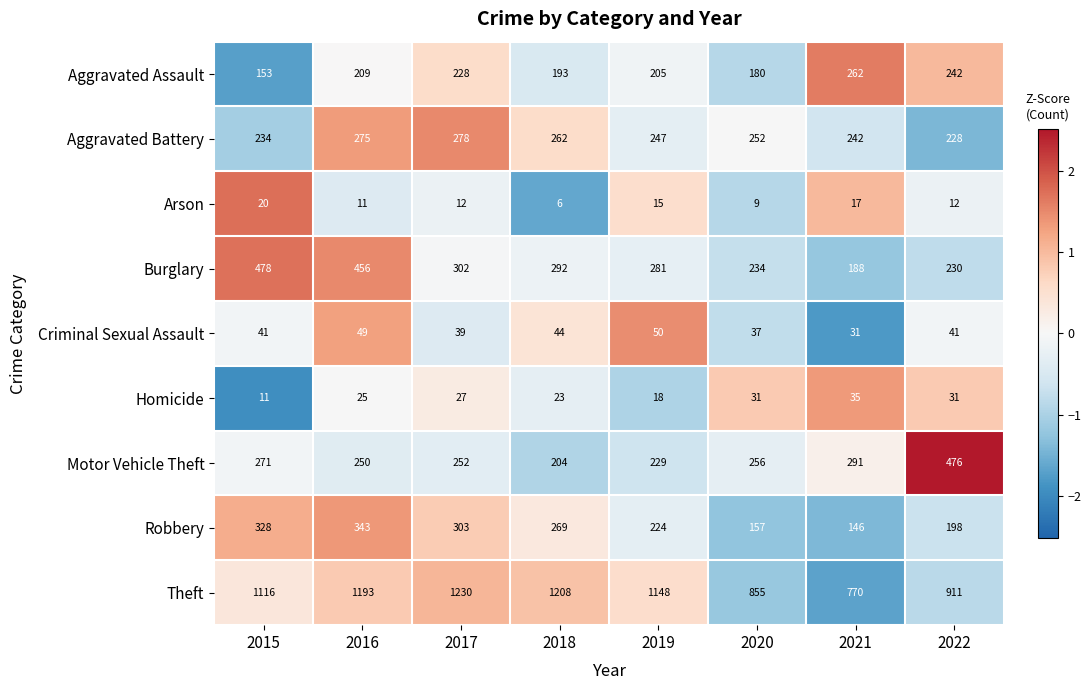

At which category does the chart reach its minimum across all series?

2018